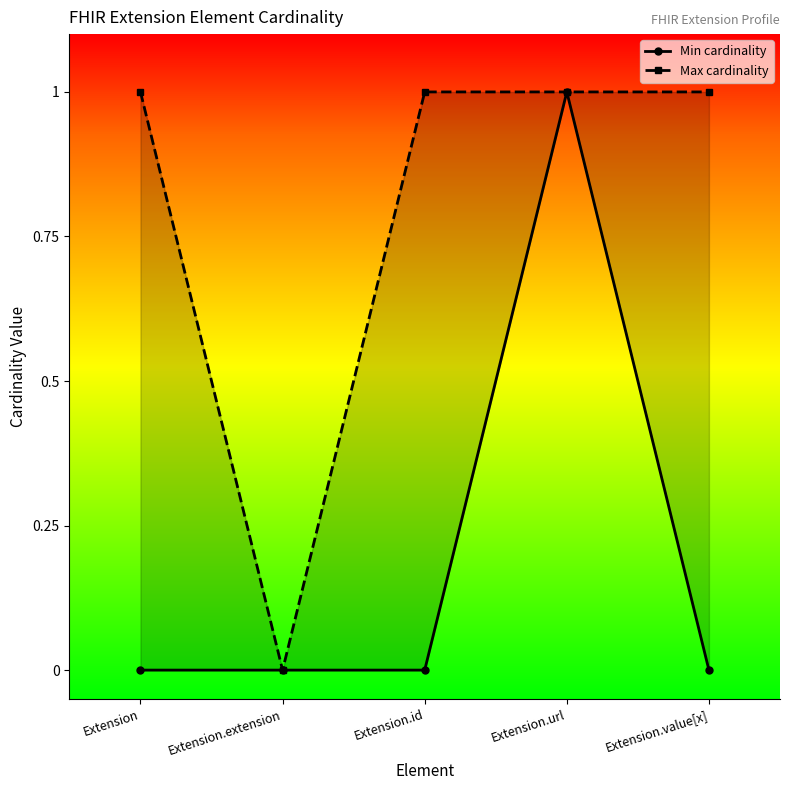

How many Max cardinality values are between 1 and 2?

4